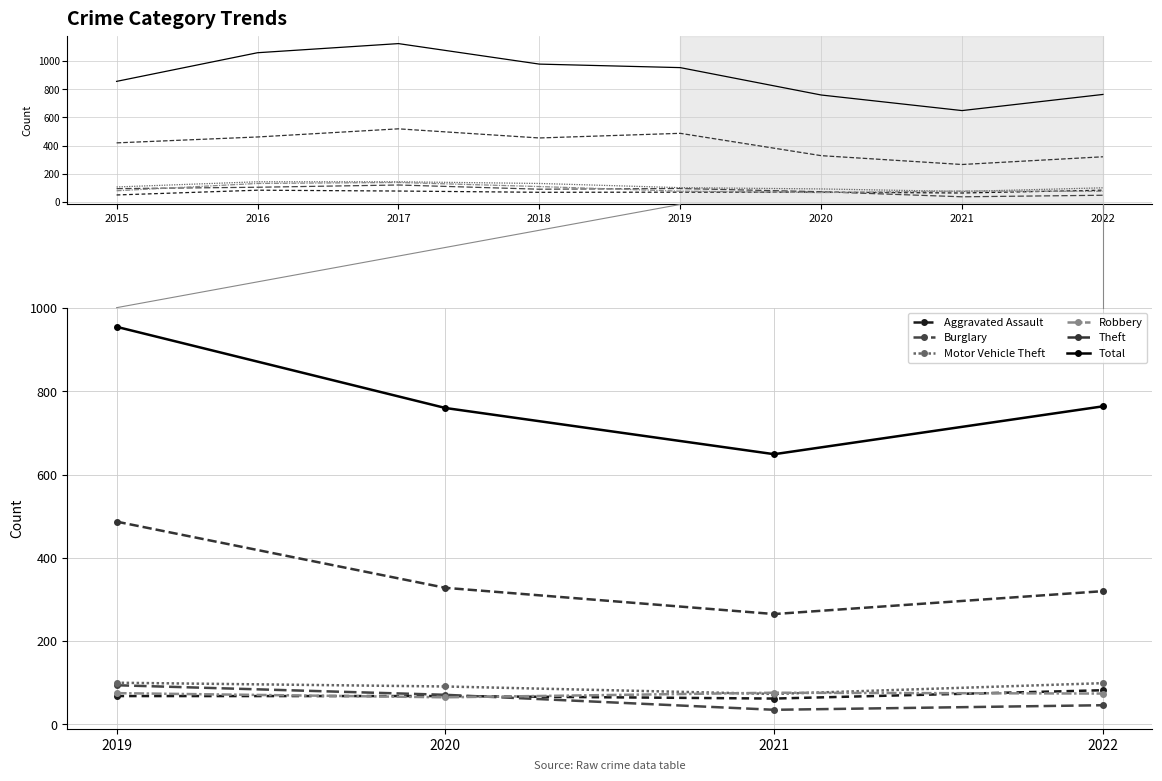

How many interior local valleys does the Motor Vehicle Theft series have?

1